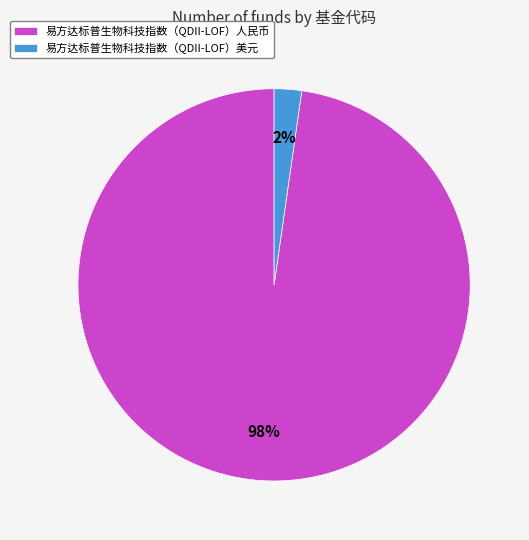

Between 易方达标普生物科技指数（QDII-LOF）人民币 and 易方达标普生物科技指数（QDII-LOF）美元, which is larger?

易方达标普生物科技指数（QDII-LOF）人民币